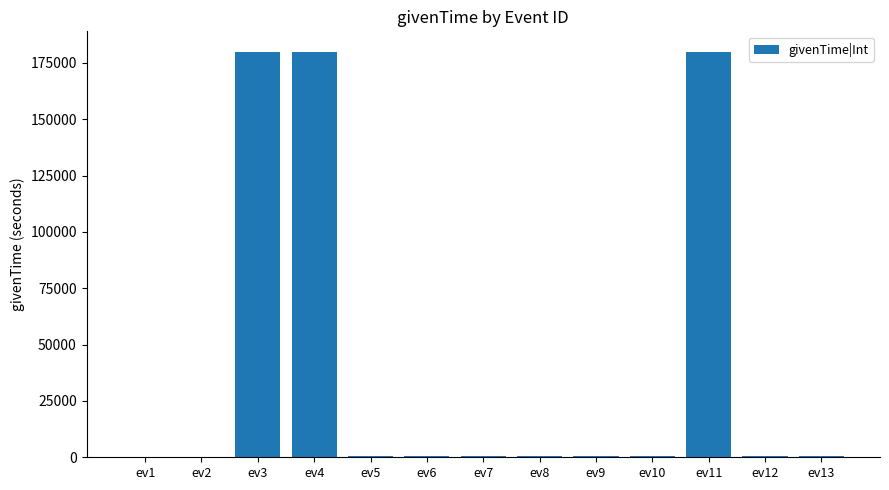

What is the sum of all values?

545220